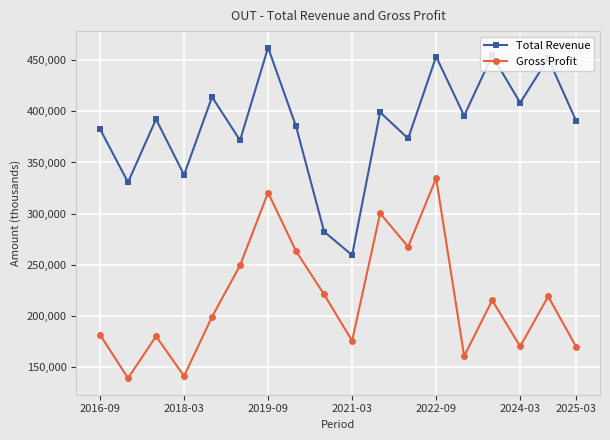

Which series has the largest total across all categories?

Total Revenue